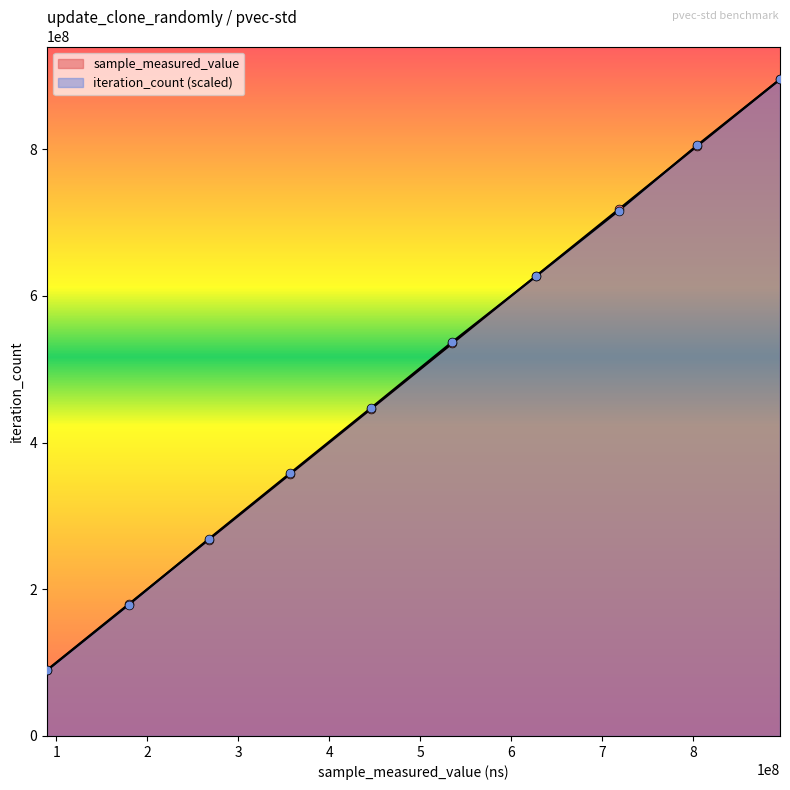

Which series reaches the maximum Y coordinate?

sample_measured_value